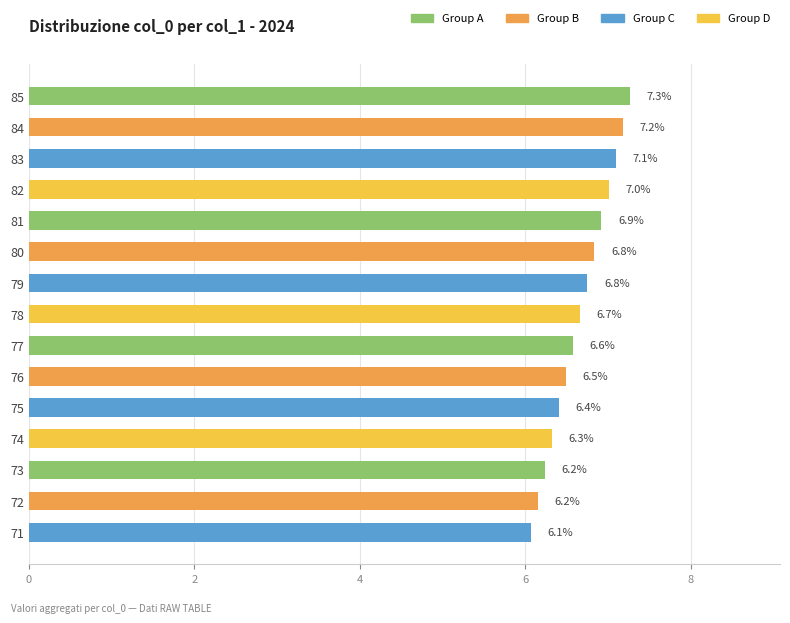

The value at 85 is 7.3. True or false?

True